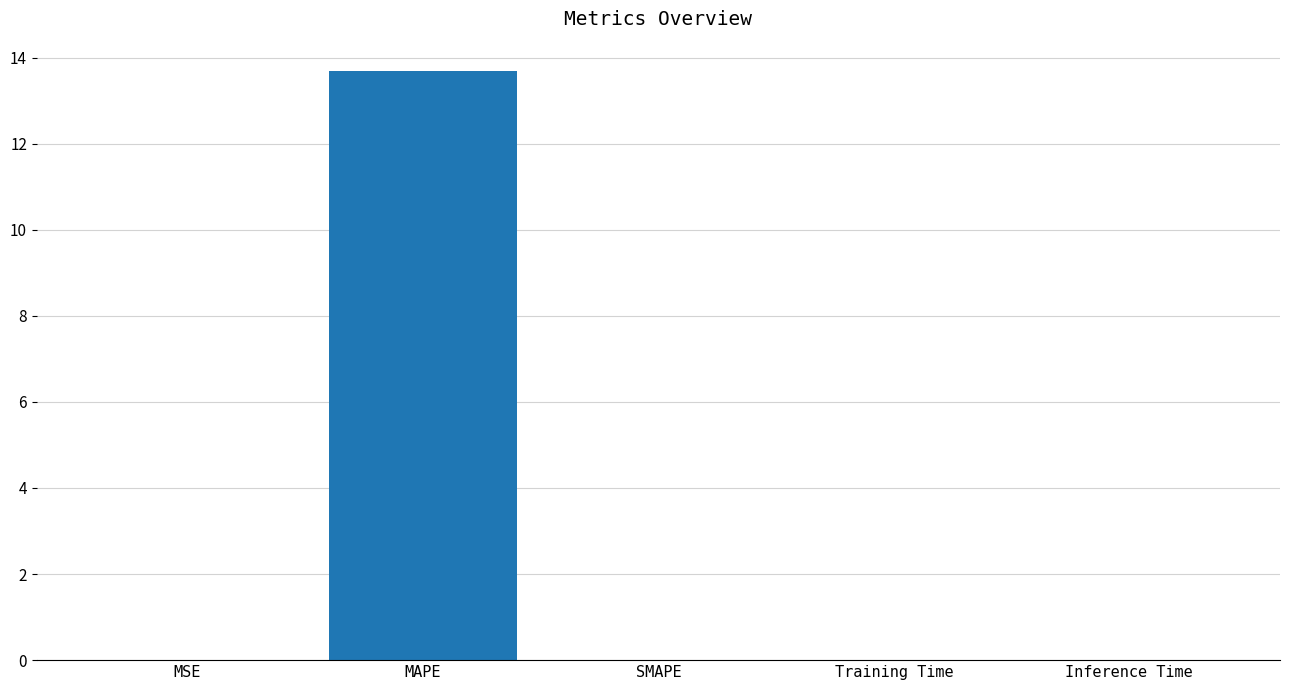

The value at MSE is 0.0. True or false?

True